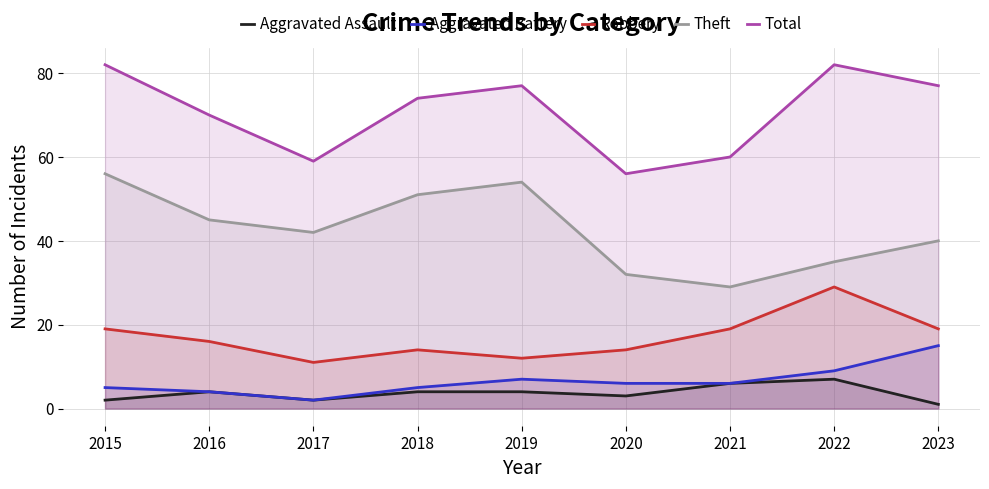

Is it true that Theft equals 45 at 2016?

True